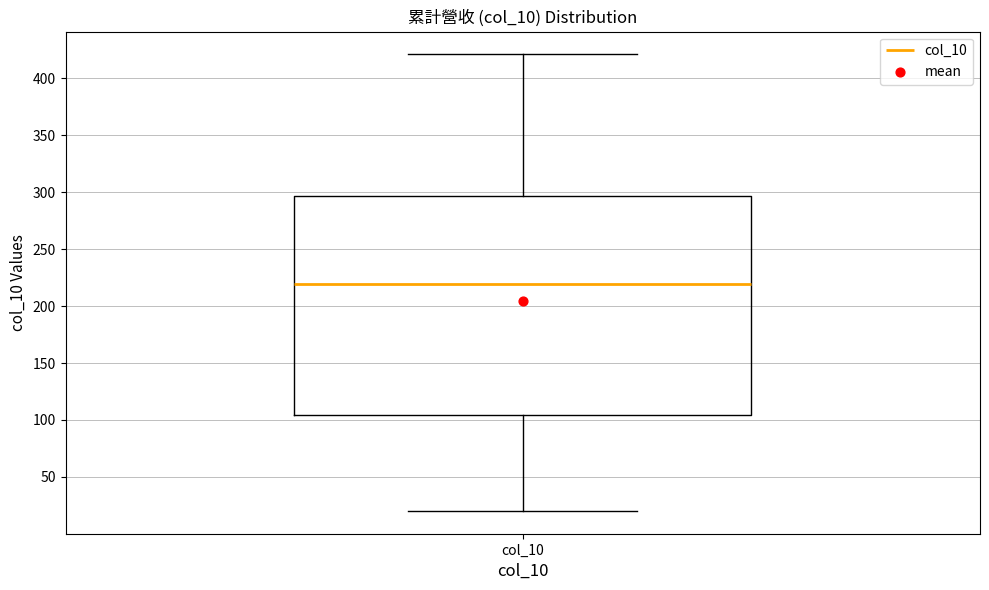

Where is the lower edge of the box for col_10 on the y-axis? The values are not printed on the chart, so give them approximately, as read against the axis.

105